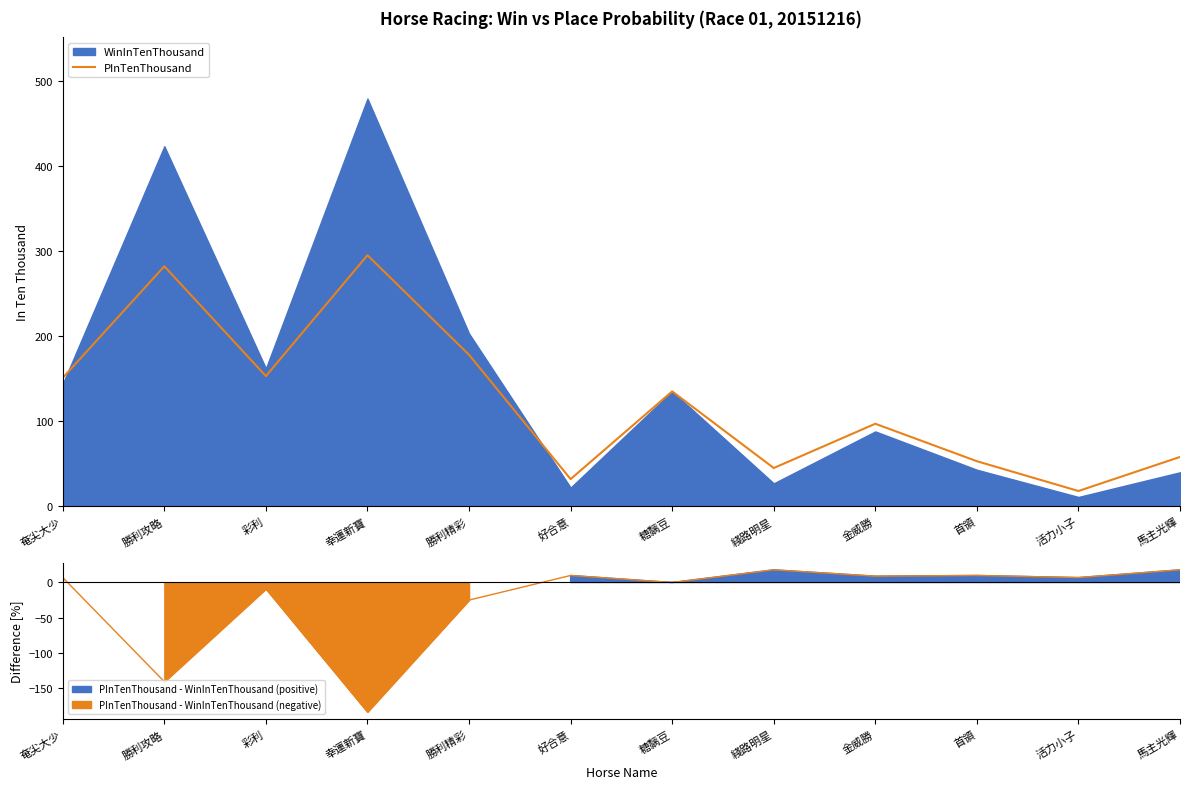

Rank the categories by value from lowest to highest.

活力小子, 好合意, 綫路明星, 首領, 馬主光輝, 金威勝, 糖黐豆, 奄尖大少, 彩利, 勝利精彩, 勝利攻略, 幸運新寶